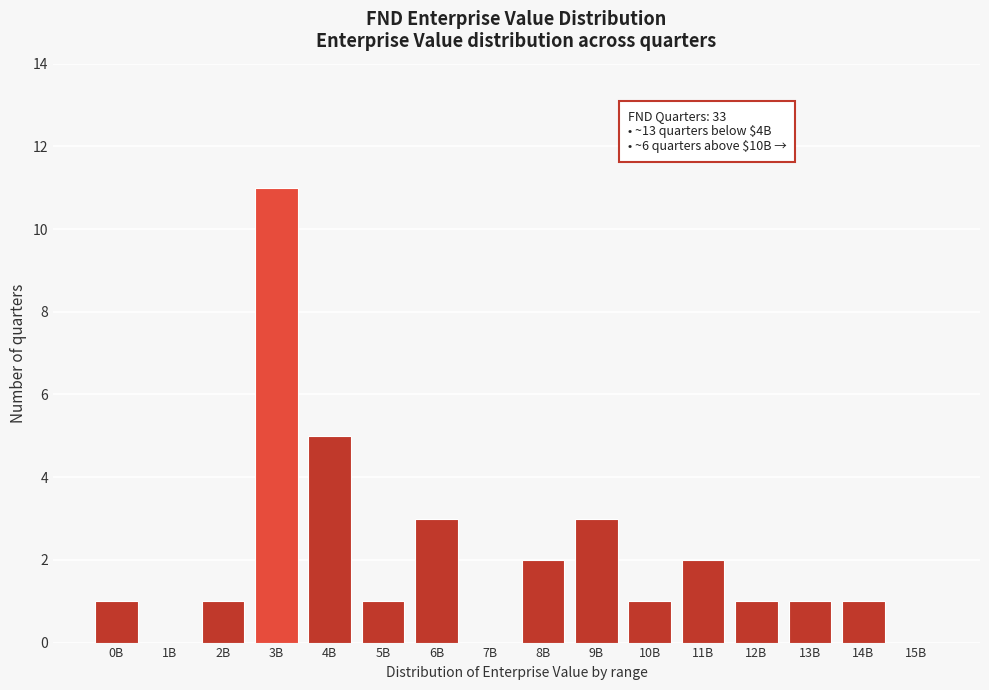

Reading left to right, extract all data points from this chart.

0B=1	1B=0	2B=1	3B=11	4B=5	5B=1	6B=3	7B=0	8B=2	9B=3	10B=1	11B=2	12B=1	13B=1	14B=1	15B=0